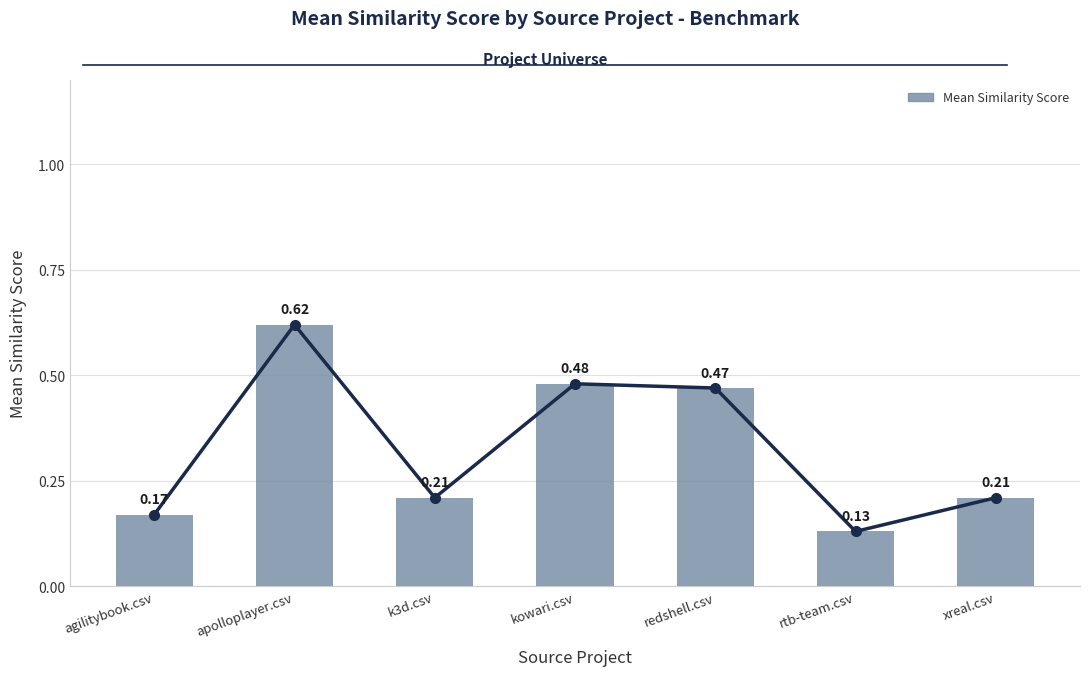

Reading left to right, what are all the values shown in this chart?

0.2	0.6	0.2	0.5	0.5	0.1	0.2